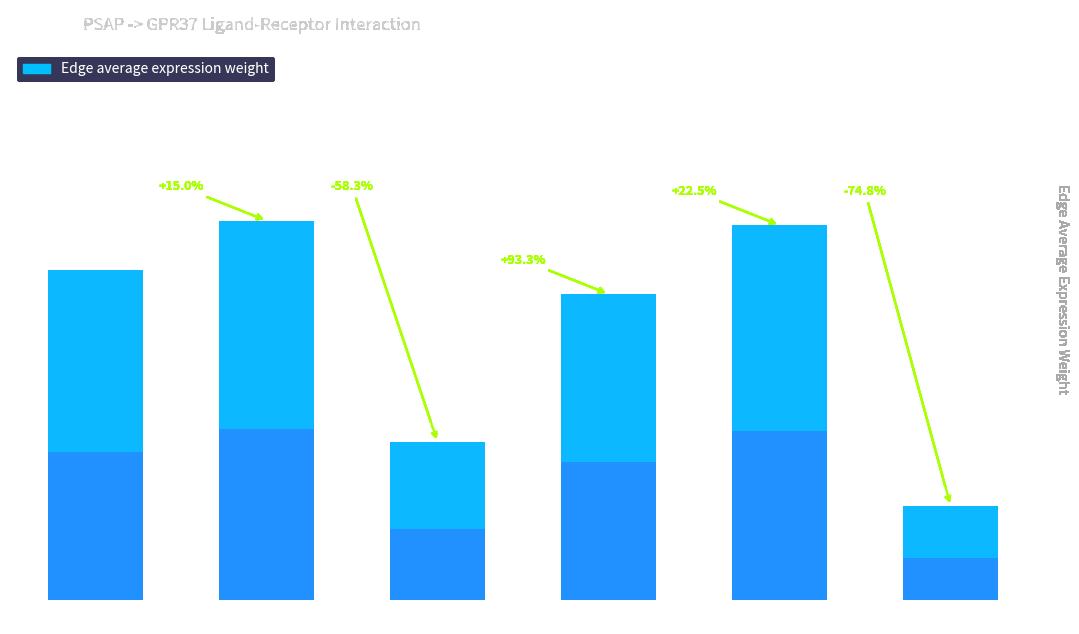

Between TAM and DC, which is larger?

DC